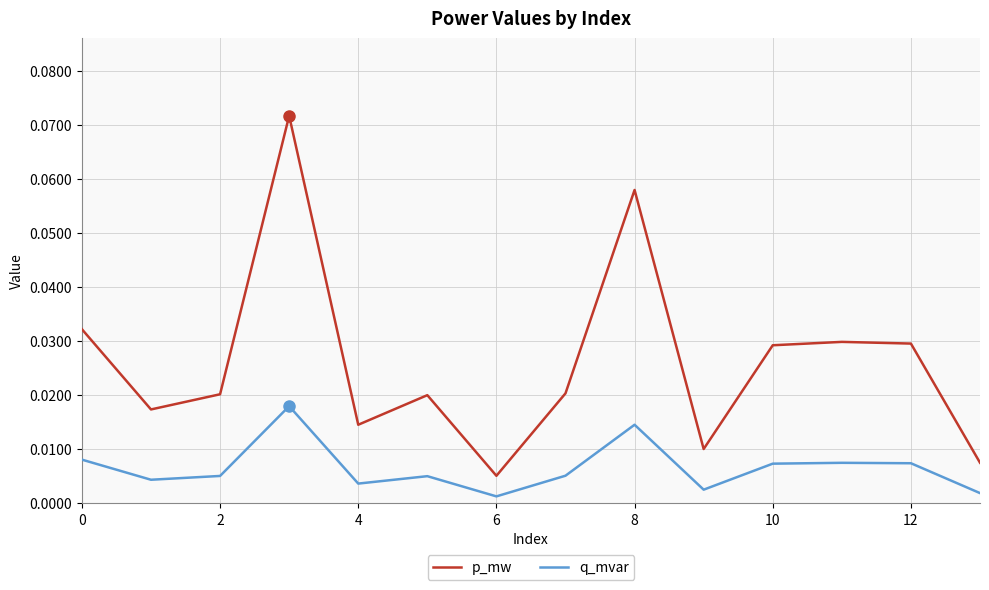

List the series in order of their overall mean, highest first.

p_mw, q_mvar